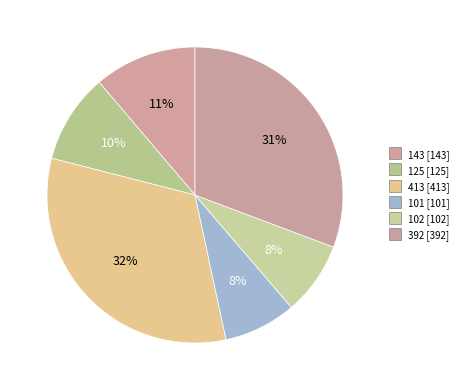

How many segments does this pie chart have?

6